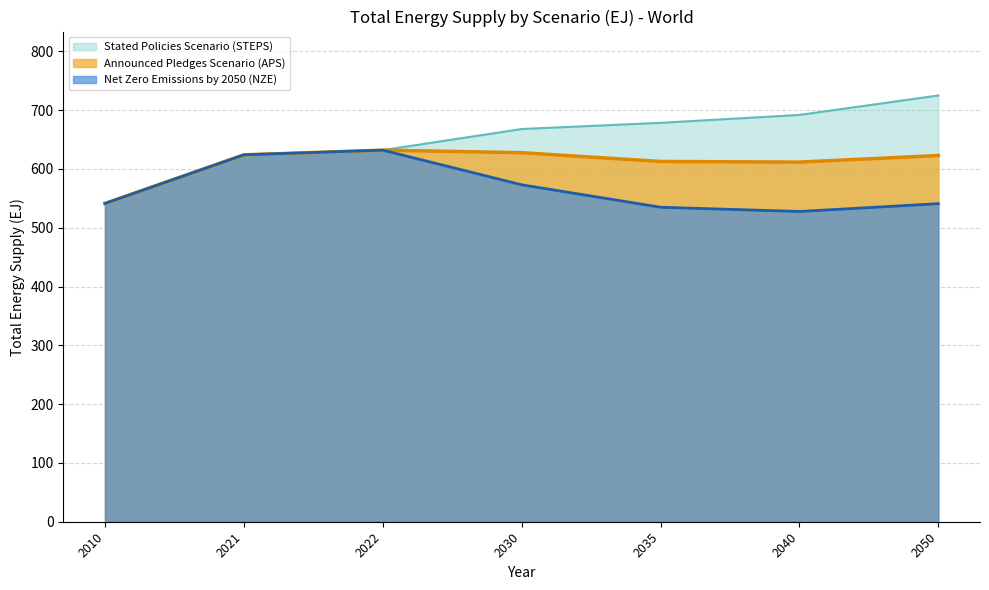

What is the difference between the maximum and minimum values in the Net Zero Emissions by 2050 (NZE) series?

104.3